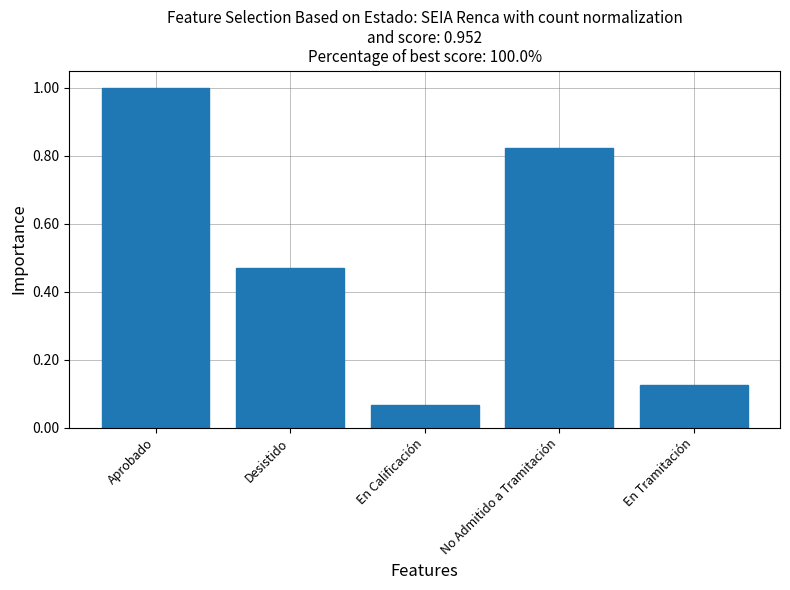

Is it true that the value at En Tramitación is 0.0?

False